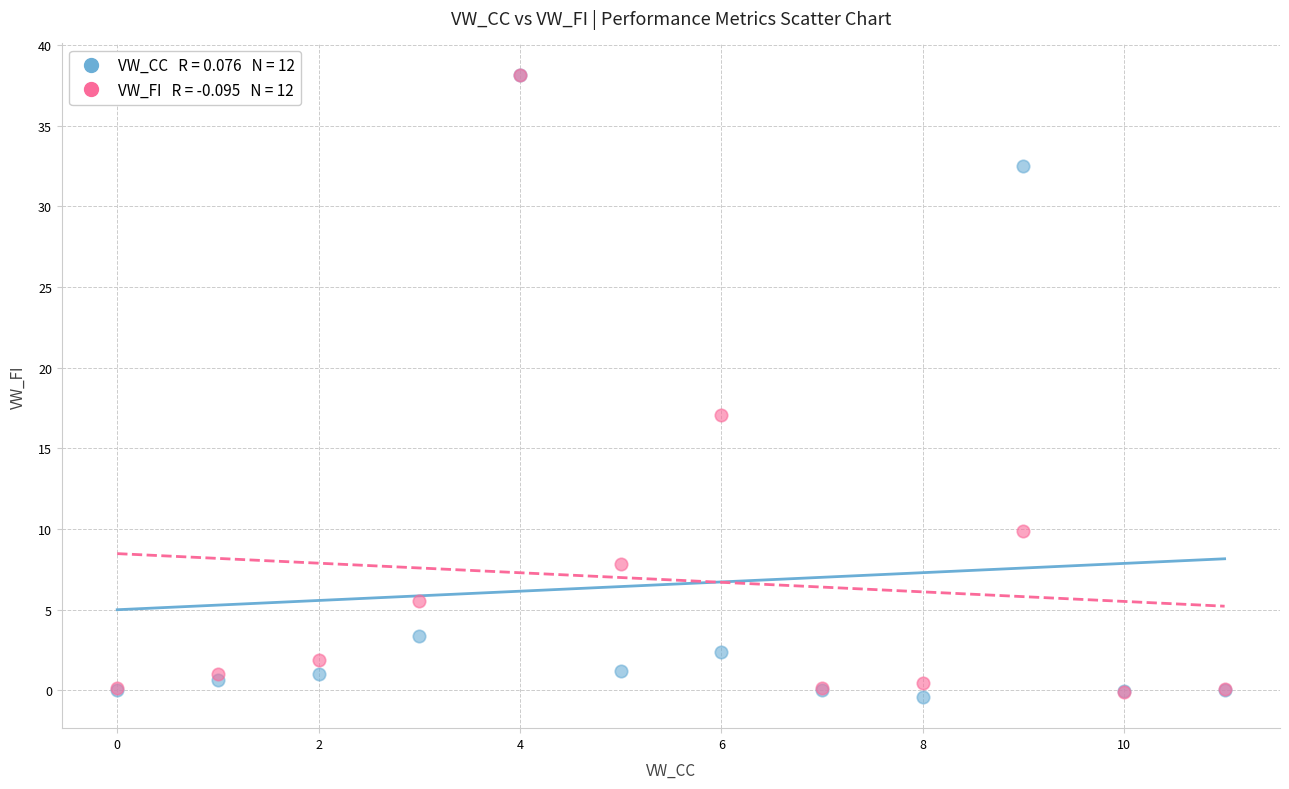

Across all series, what Y value is closest to 18?

17.1